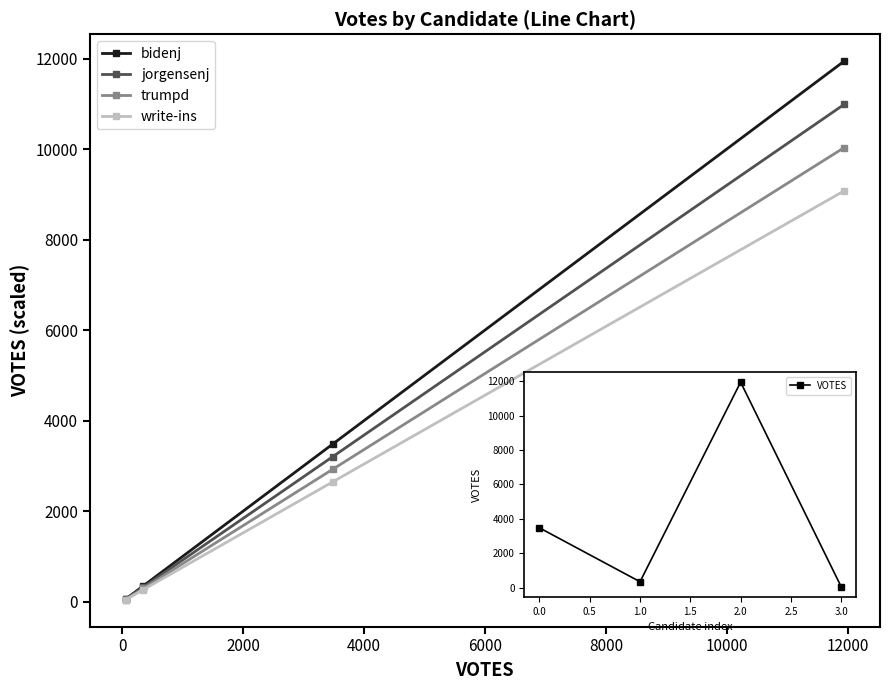

At how many categories does at least one series exceed 5117?

1